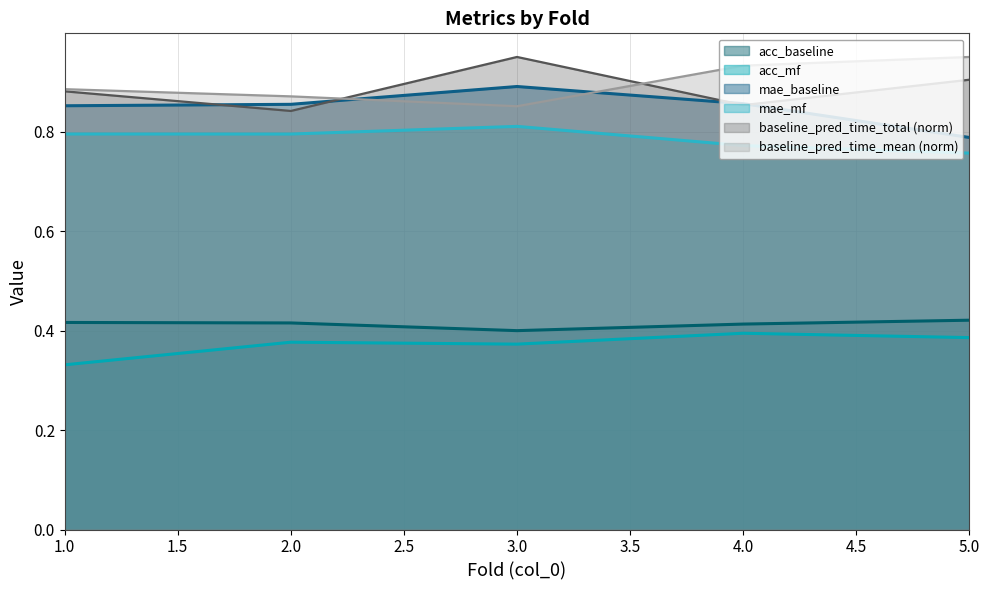

At how many categories does at least one series exceed 0?

5